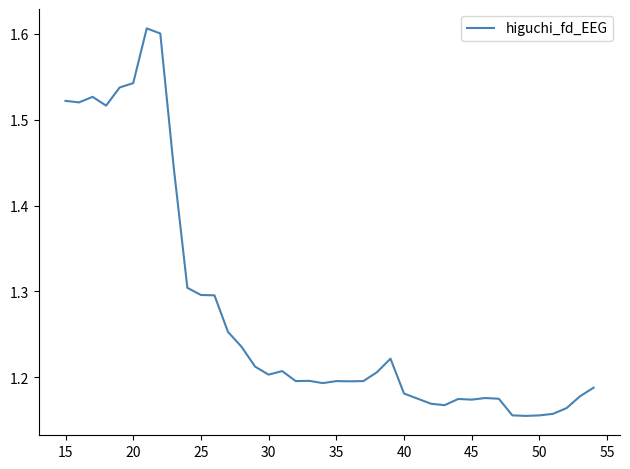

How many lines are shown in the chart?

1